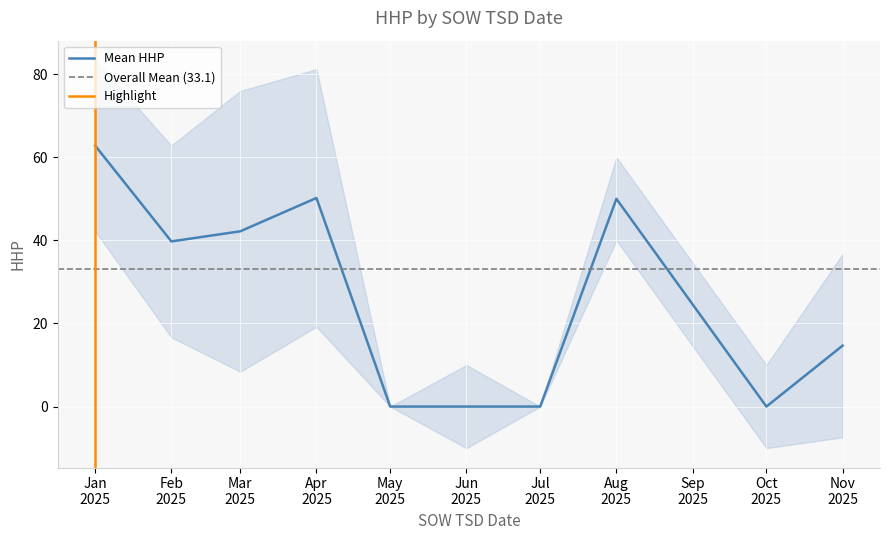

How many values are below 31?

19